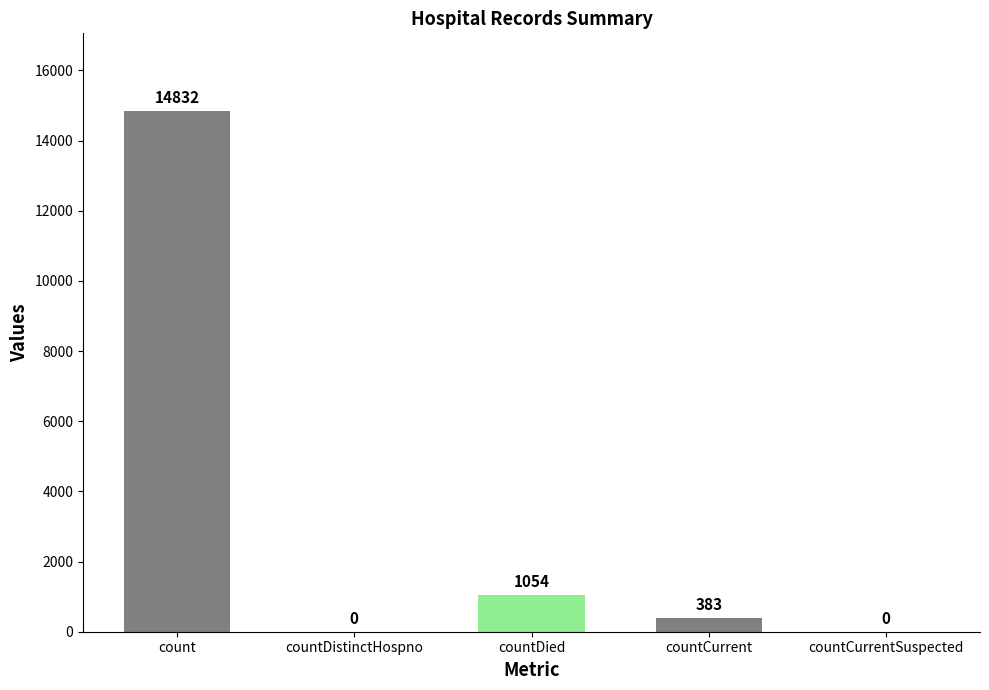

What is the change in value from count to countDied?

-13778